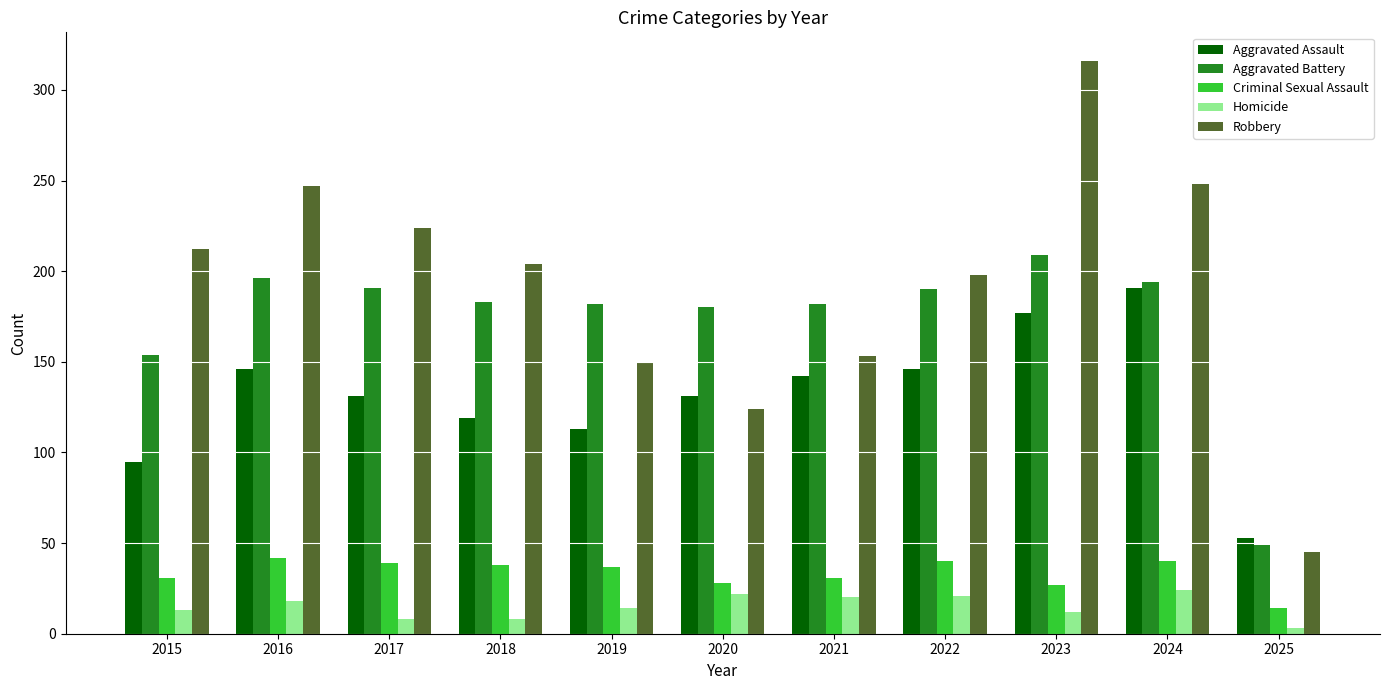

Read the Aggravated Battery value at 2020.

180